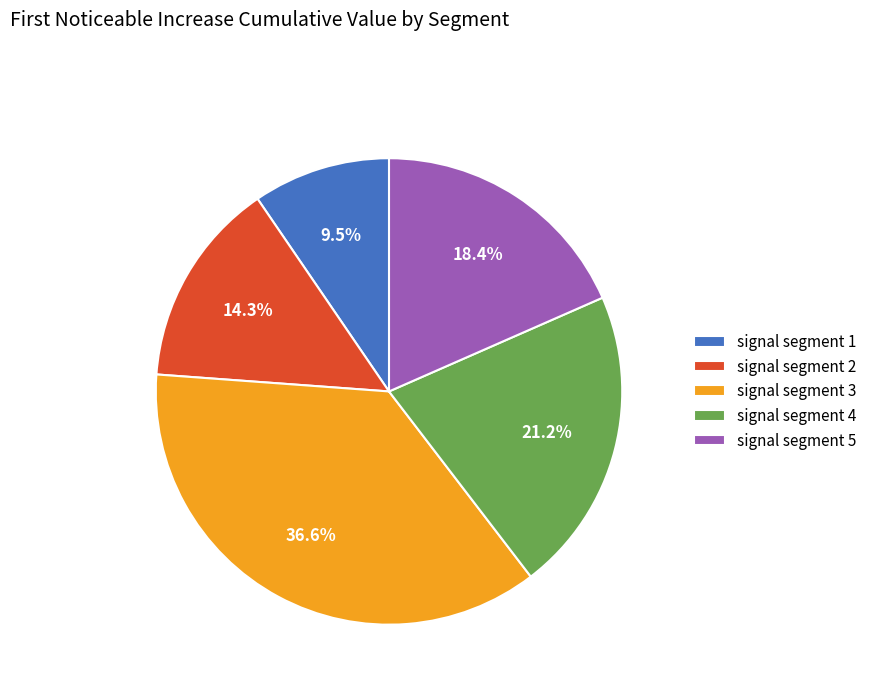

Count the number of slices in the pie.

5